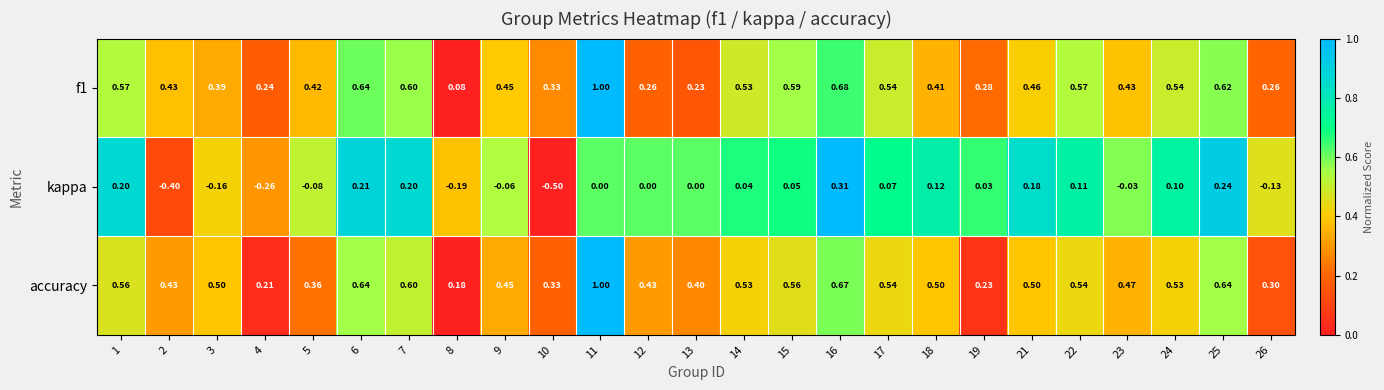

Which series changed the most between 10 and 23?

kappa